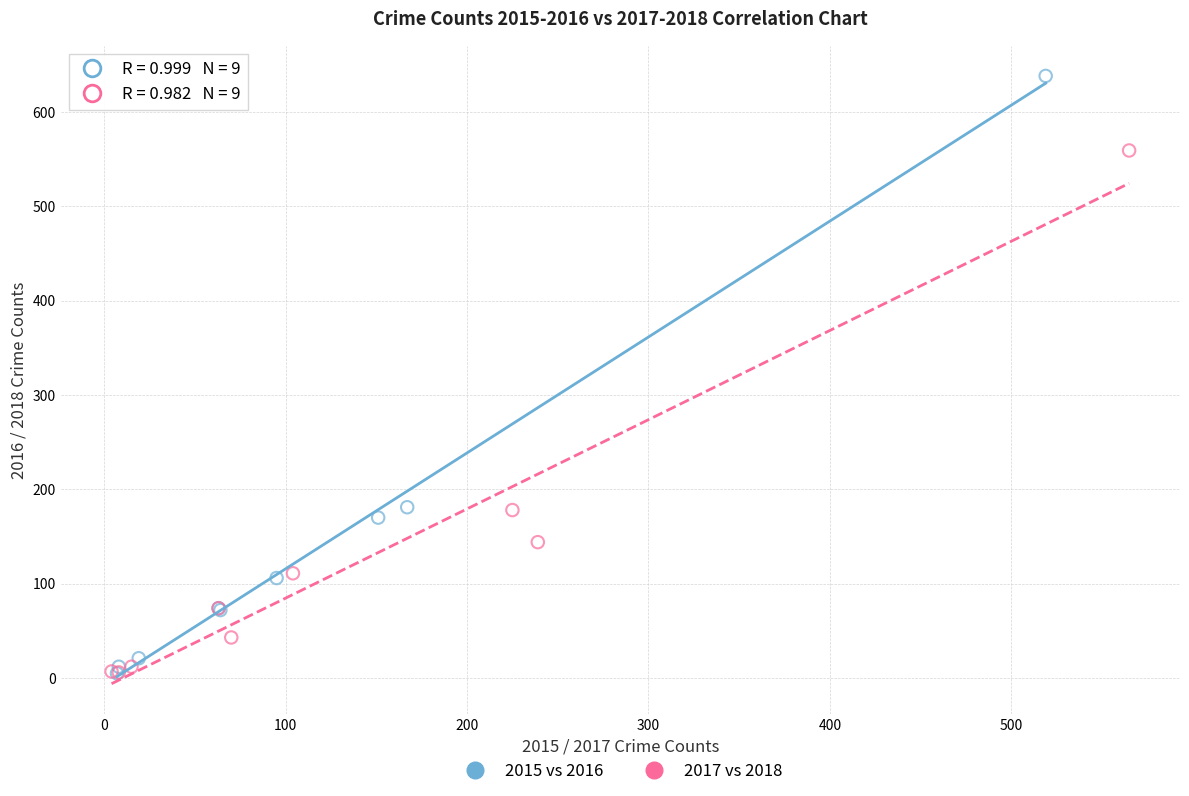

Which series contains the highest Y value?

2015 vs 2016